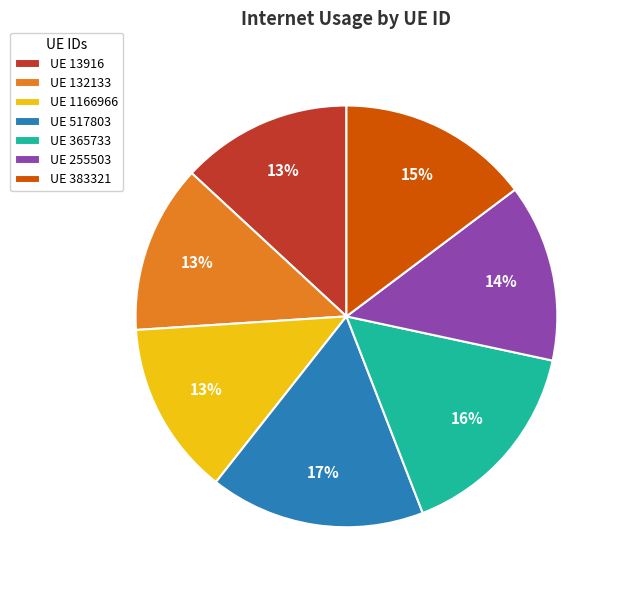

Is it true that UE 517803 is 6% of the pie?

False